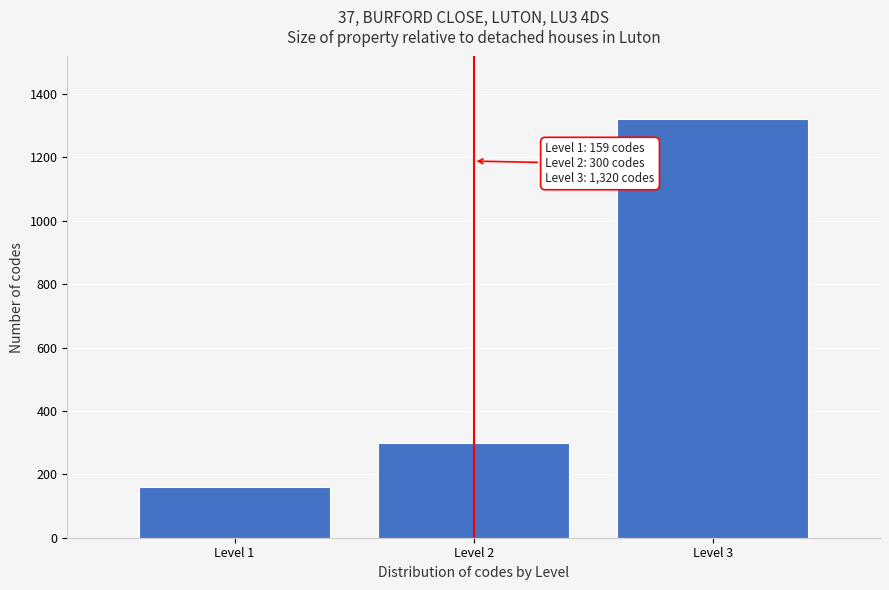

Reading right to left, what are all the values shown in this chart?

1320	300	159